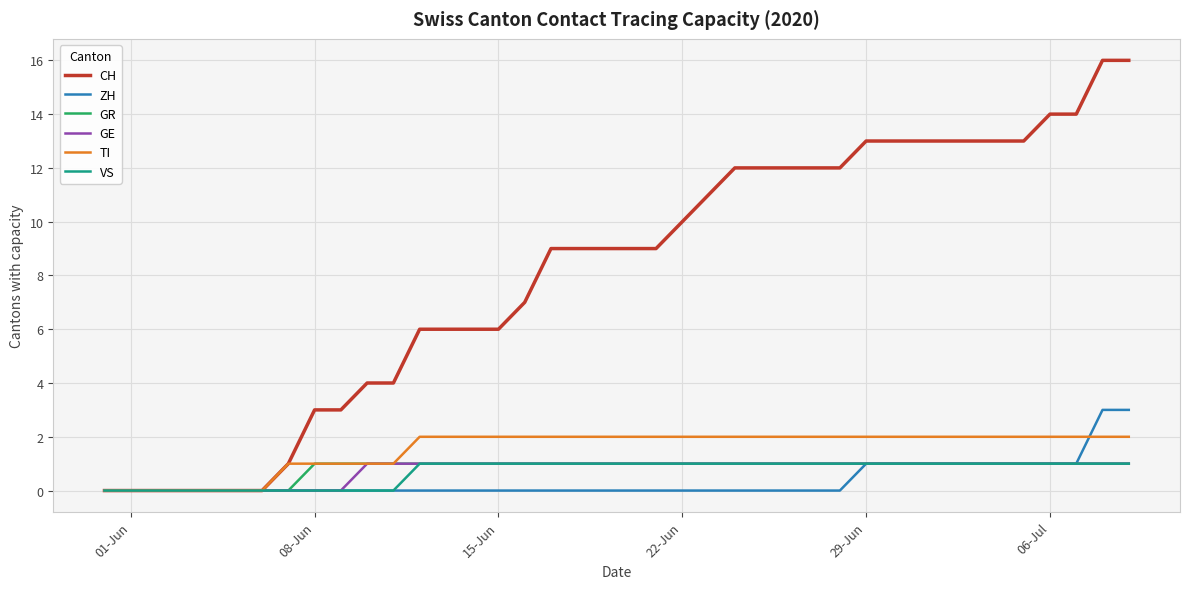

Which series has the largest range (max minus min)?

CH